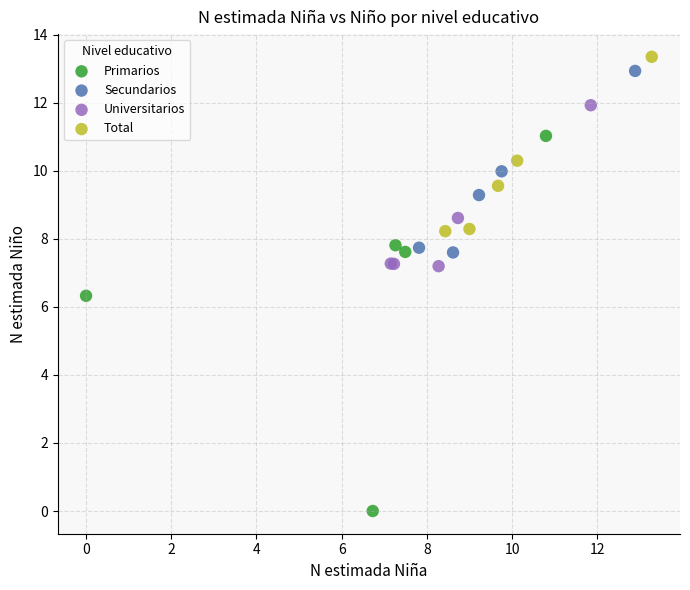

Which series contains the lowest Y value?

Primarios